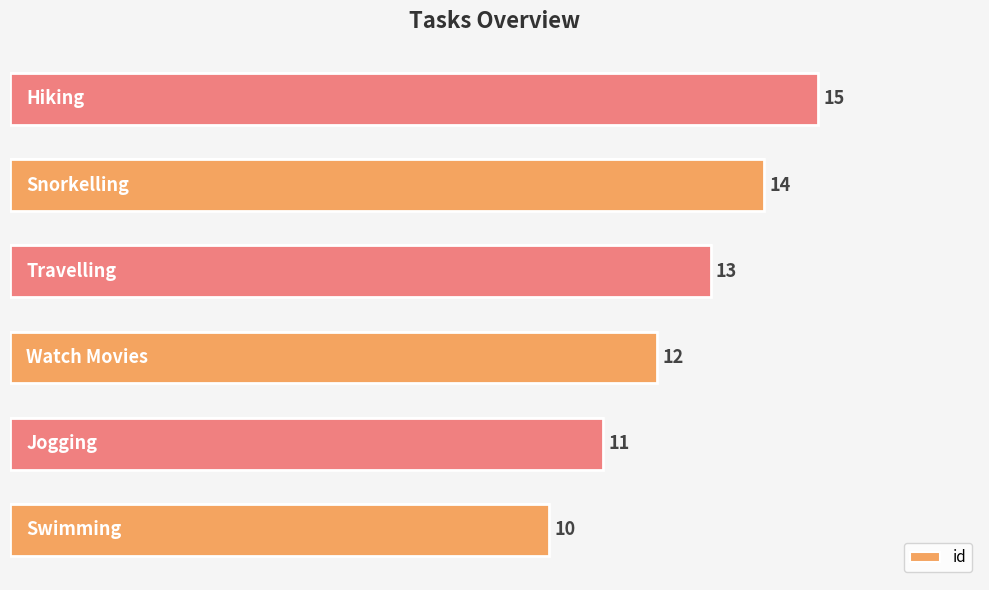

What is the difference between the second highest and minimum values?

4